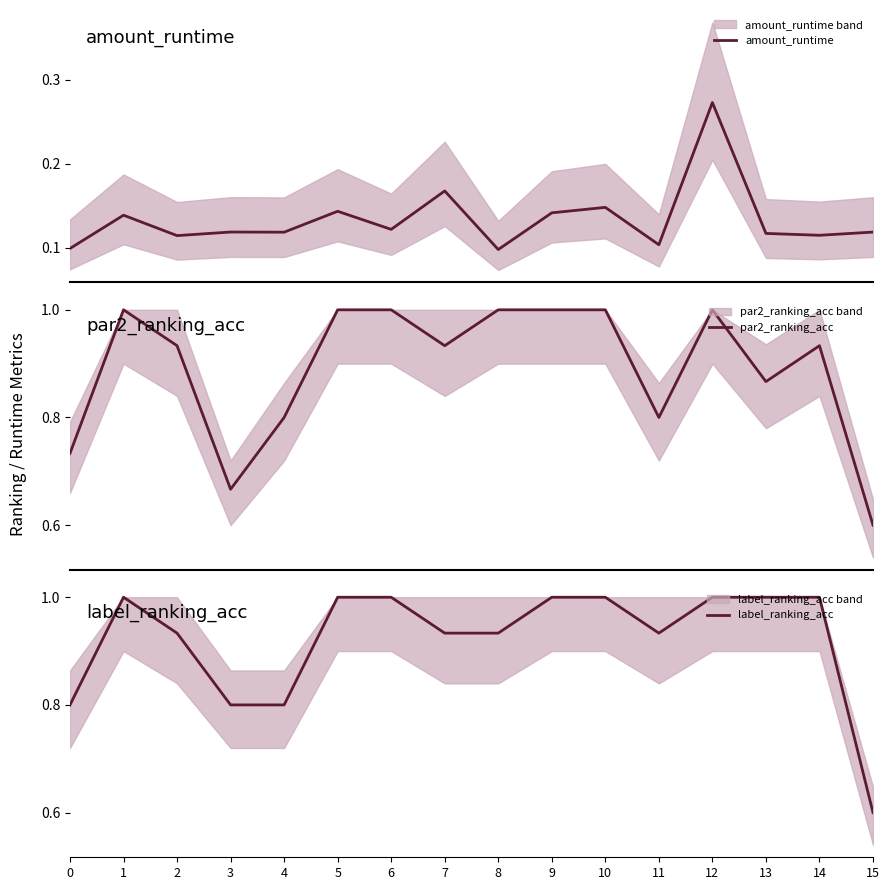

What is the sum of the amount_runtime values at 8 and 9?

0.2